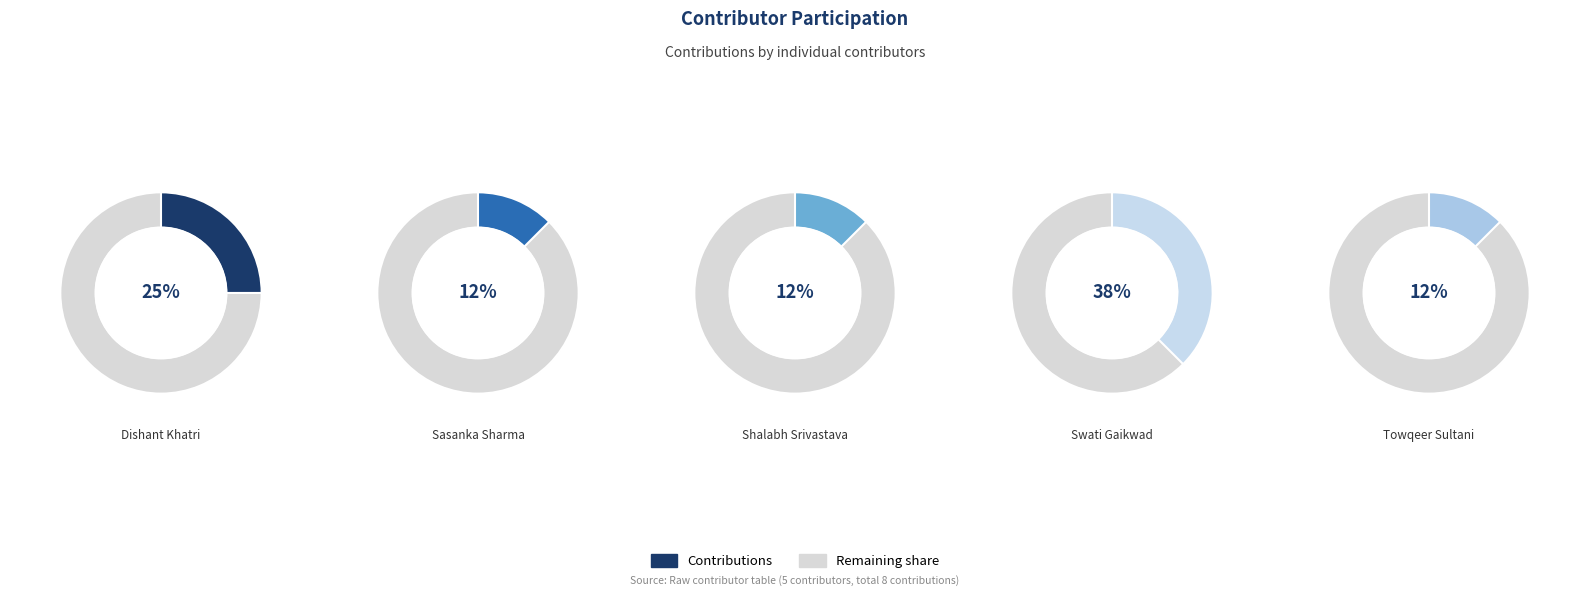

What is the ratio of the value at Towqeer Sultani to the value at Dishant Khatri?

0.5